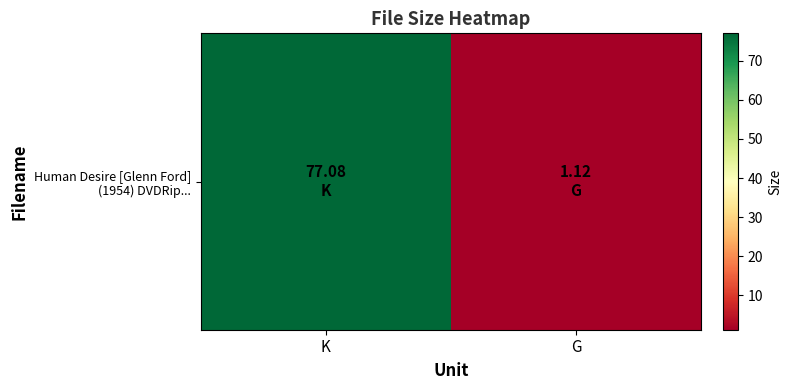

At which label is the value closest to 39?

G